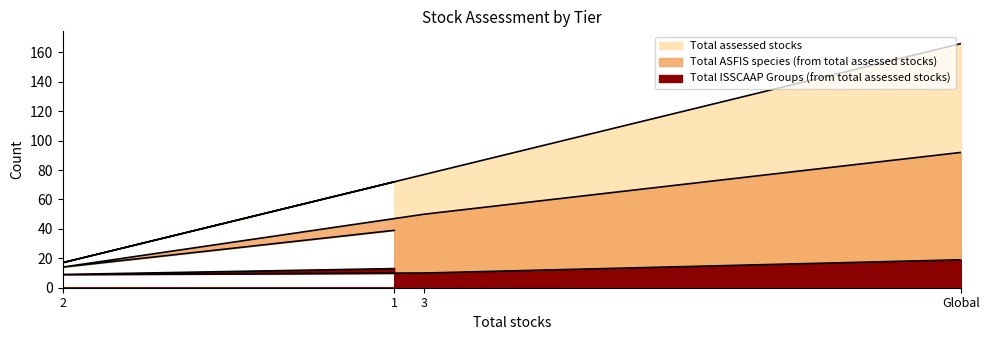

What is the greatest value displayed?

166